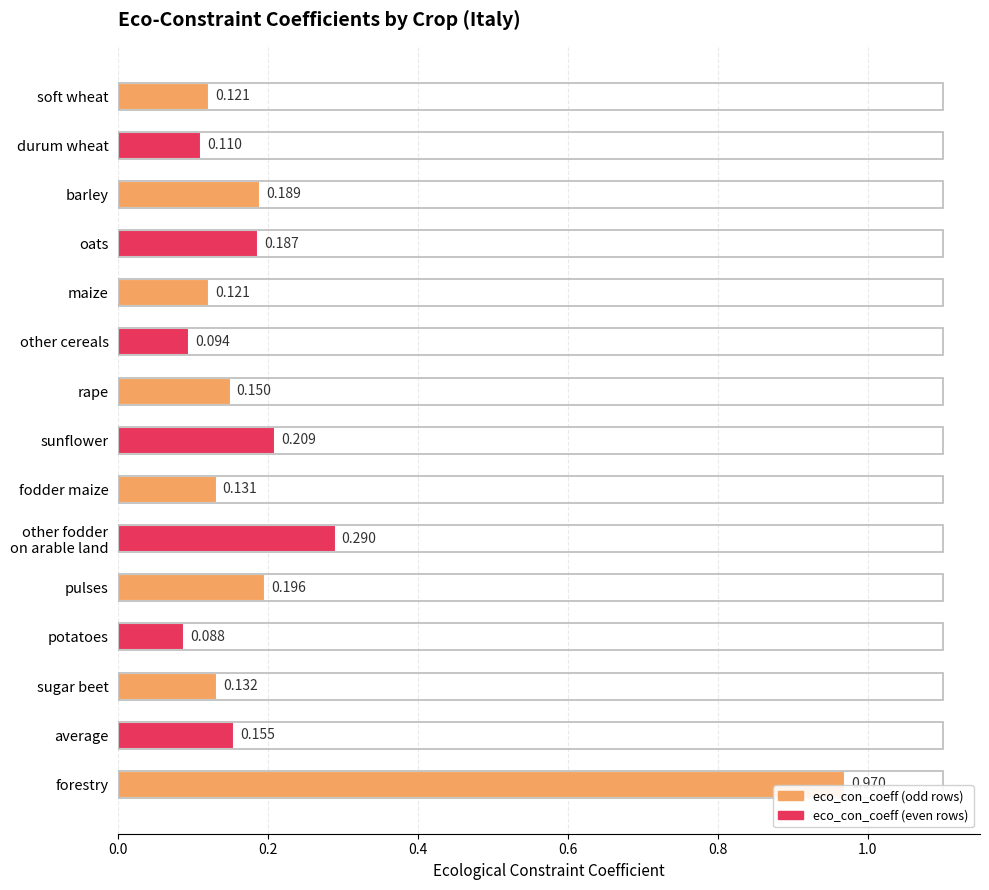

What is the label of the 3rd bar from the top?

barley